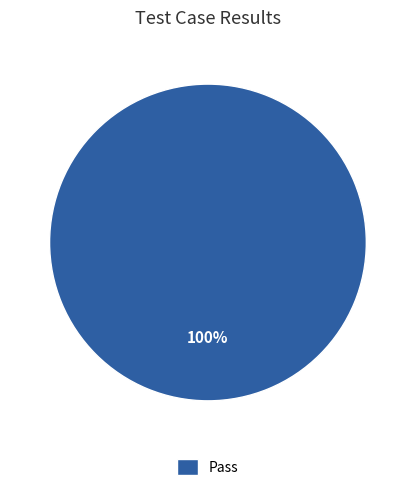

What is the majority slice?

Pass